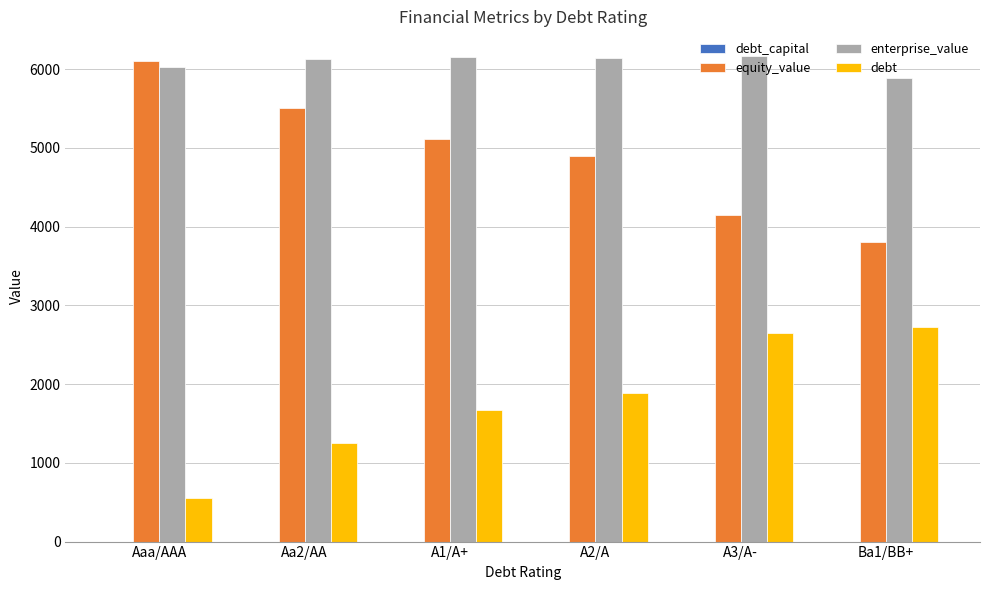

What is the sum of all enterprise_value values?

36524.6